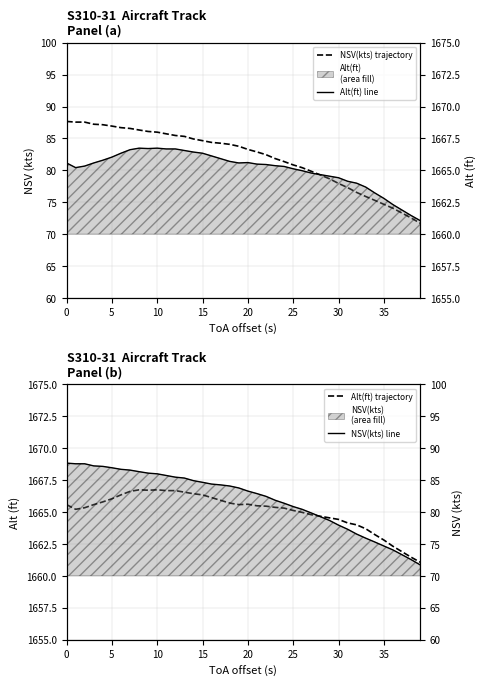

What is the sum of all Alt(ft) line values?

66603.0